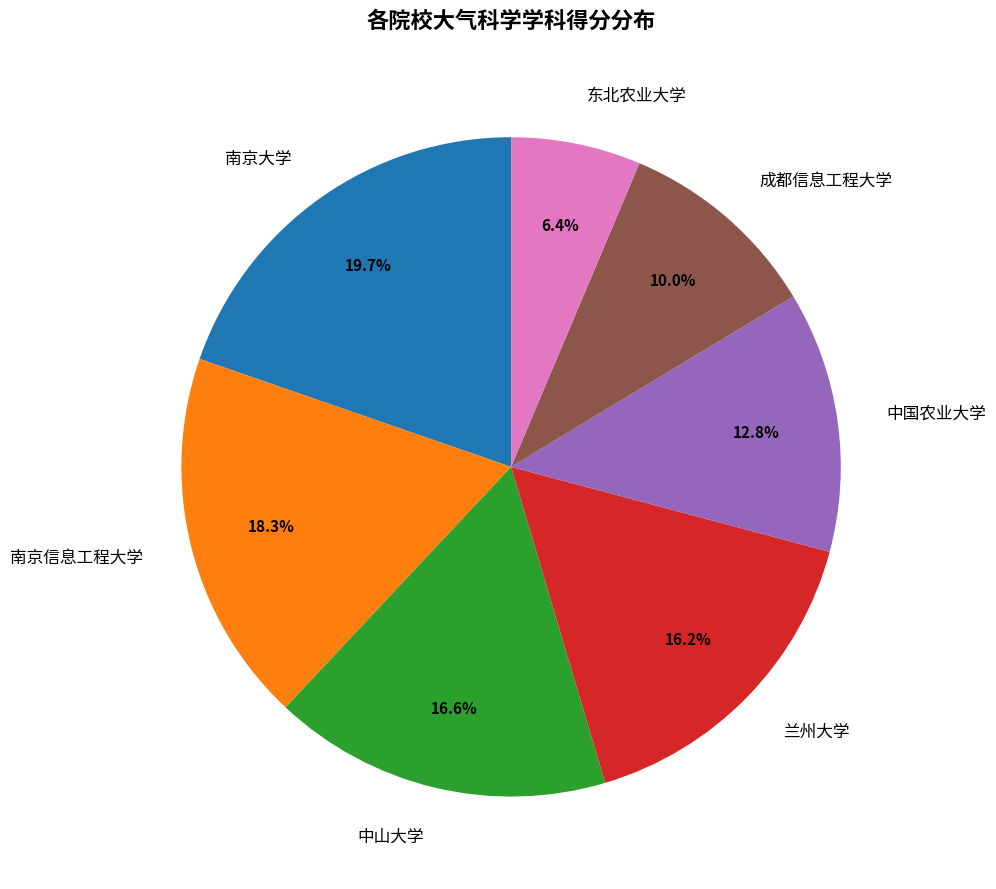

Is there a majority slice in this chart?

No